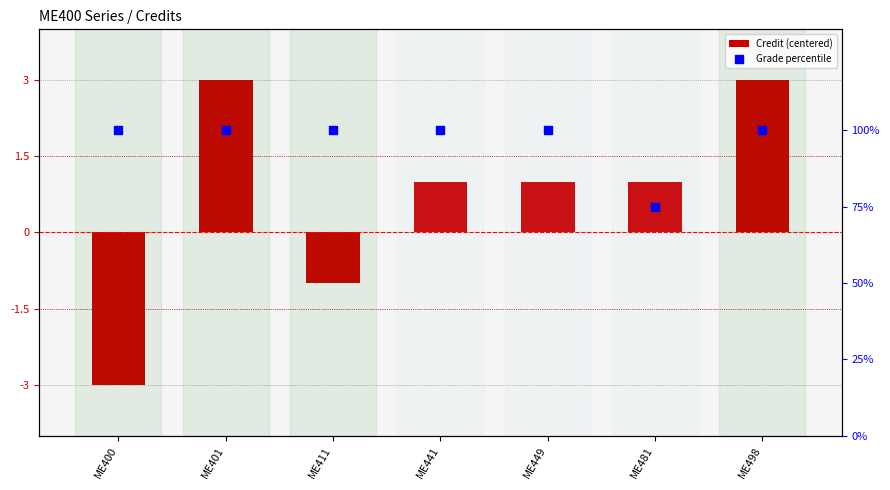

Which series reaches the maximum Y coordinate?

Grade percentile